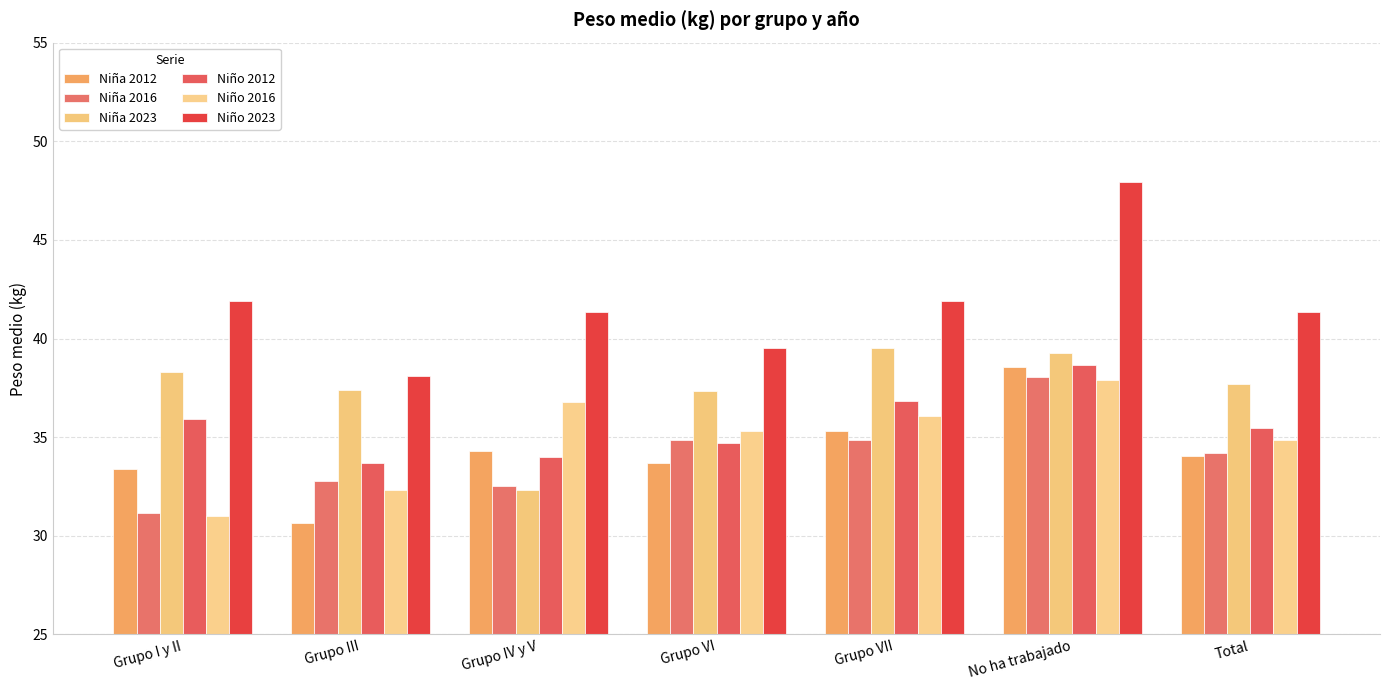

The value of Niño 2016 at No ha trabajado is 17.5. True or false?

False